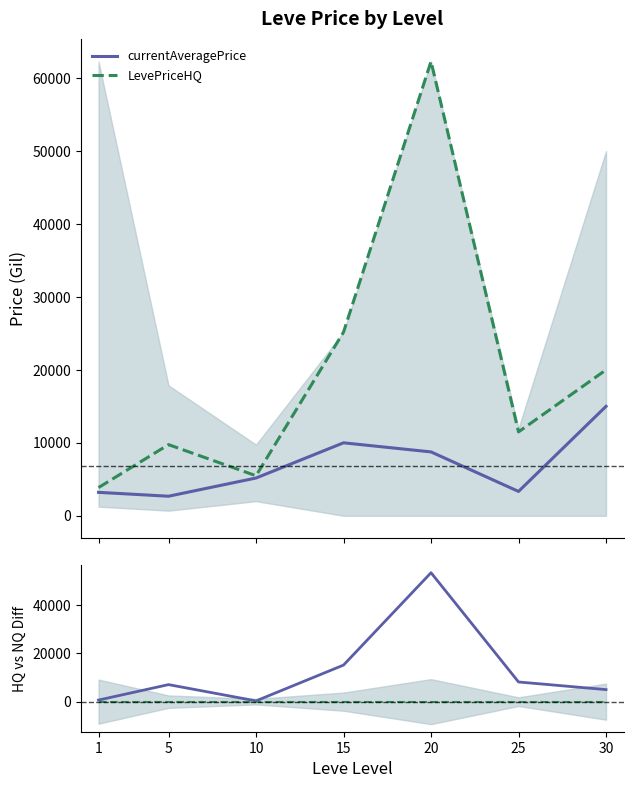

List the series in order of their peak value, highest first.

LevePriceHQ, LevePriceHQ − AvgPrice, currentAveragePrice, Zero